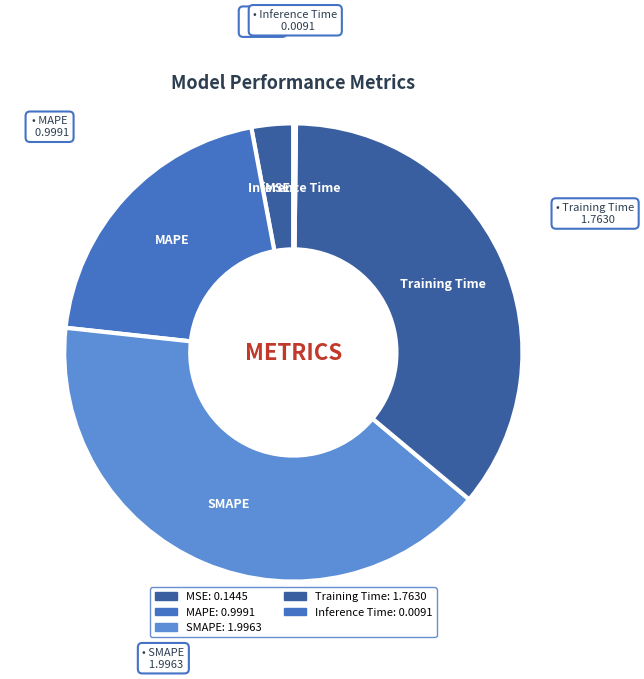

Between Inference Time and MAPE, which is larger?

MAPE